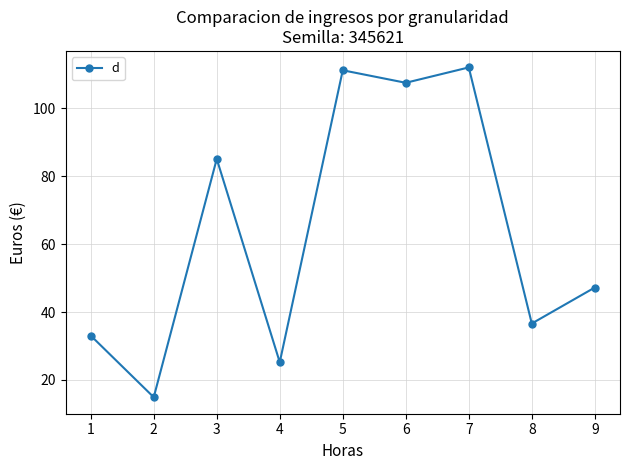

Which label corresponds to the smallest value in the chart?

2